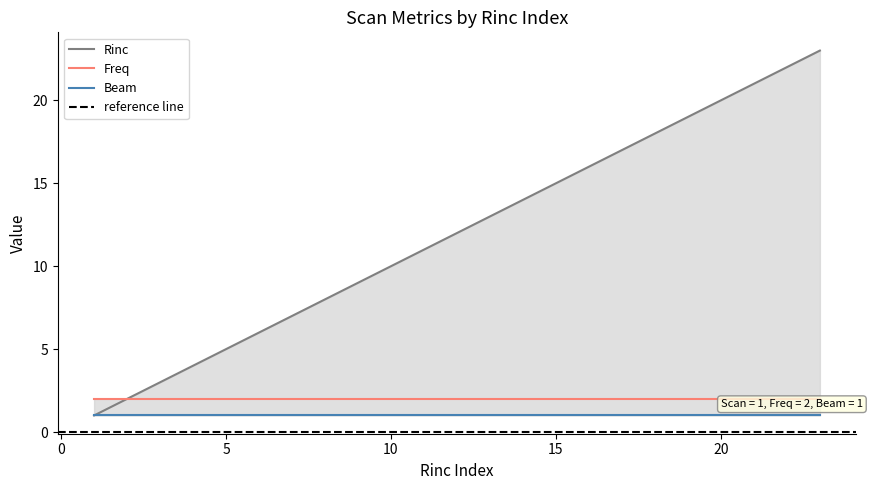

Is the value of Freq at 15 greater than the value of Beam at 15?

Yes